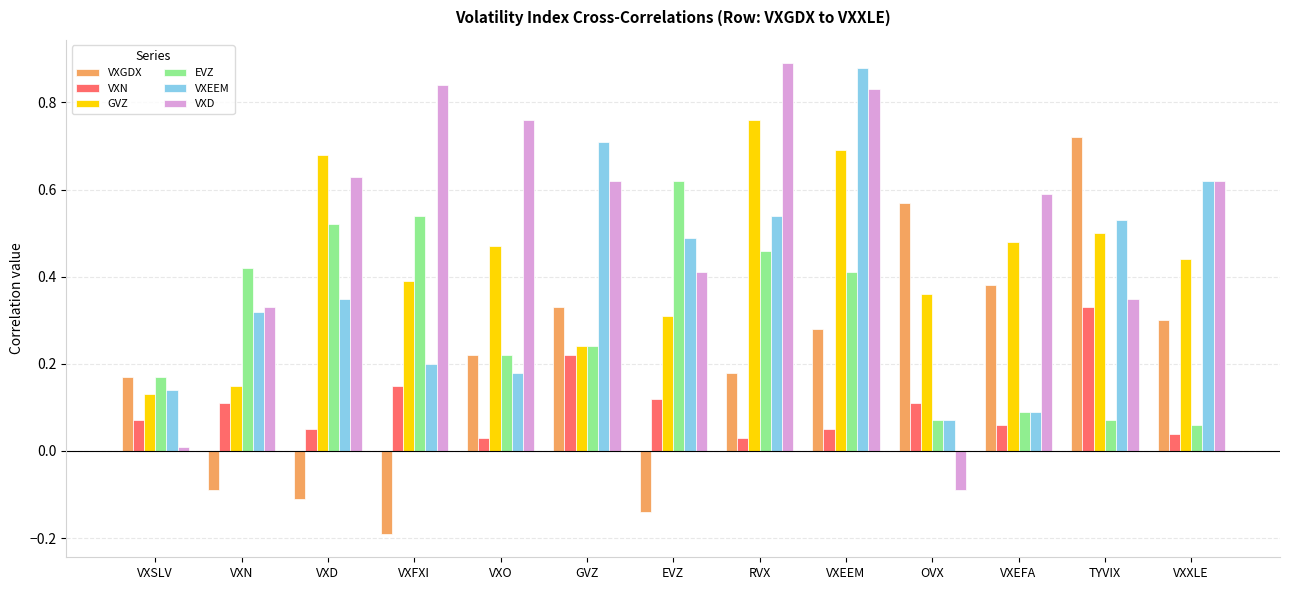

Is the value of EVZ at TYVIX greater than the value of VXD at VXO?

No